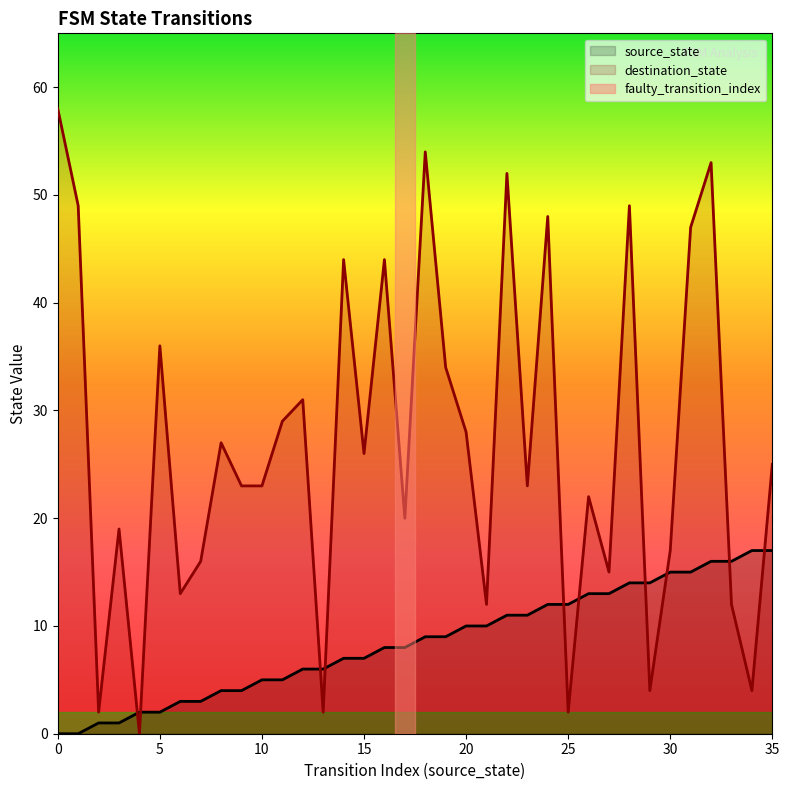

Rank the categories by source_state value from highest to lowest.

34, 35, 32, 33, 30, 31, 28, 29, 26, 27, 24, 25, 22, 23, 20, 21, 18, 19, 16, 17, 14, 15, 12, 13, 10, 11, 8, 9, 6, 7, 4, 5, 2, 3, 0, 1